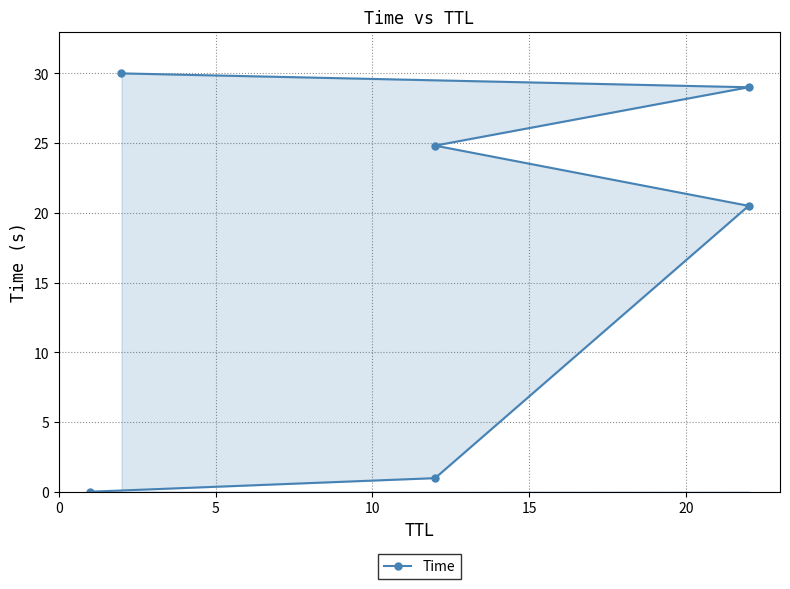

Reading left to right, transcribe all the data shown in this chart.

0.0	1.0	20.5	24.8	29.0	30.0